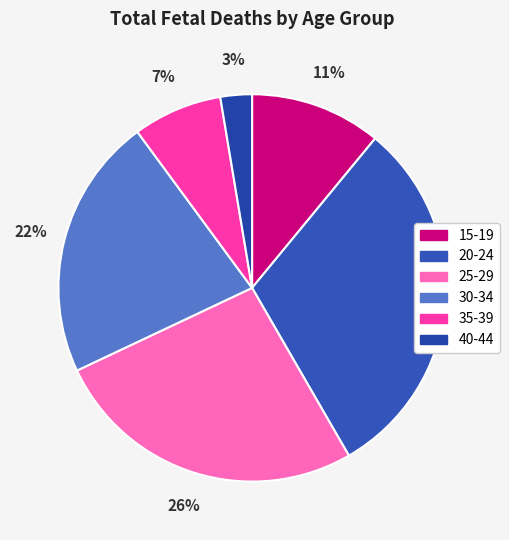

Which category has the smallest portion of the pie?

40-44